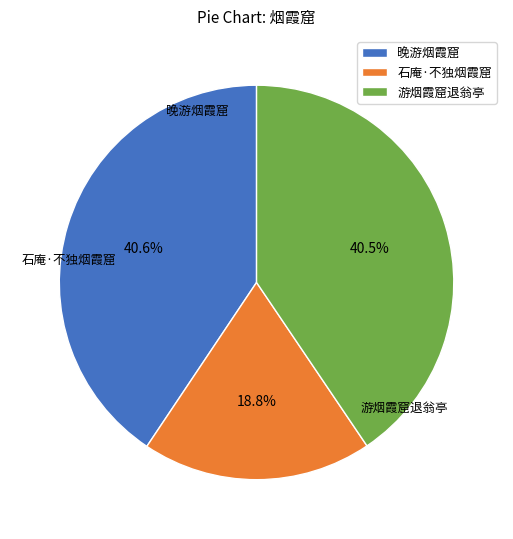

Which slice is the smallest?

石庵·不独烟霞窟